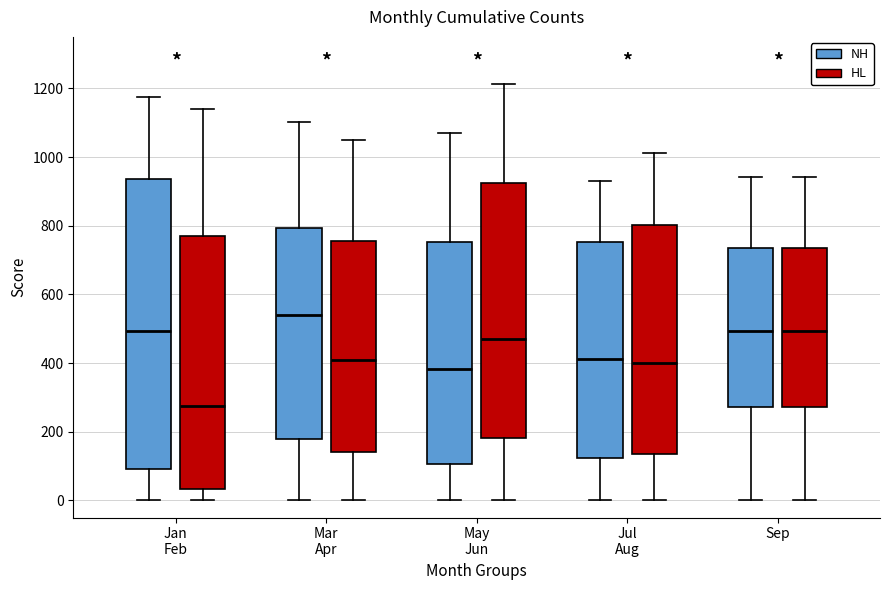

Comparing the boxes themselves (not the whiskers), which one is the tallest?

Jan Feb (NH)